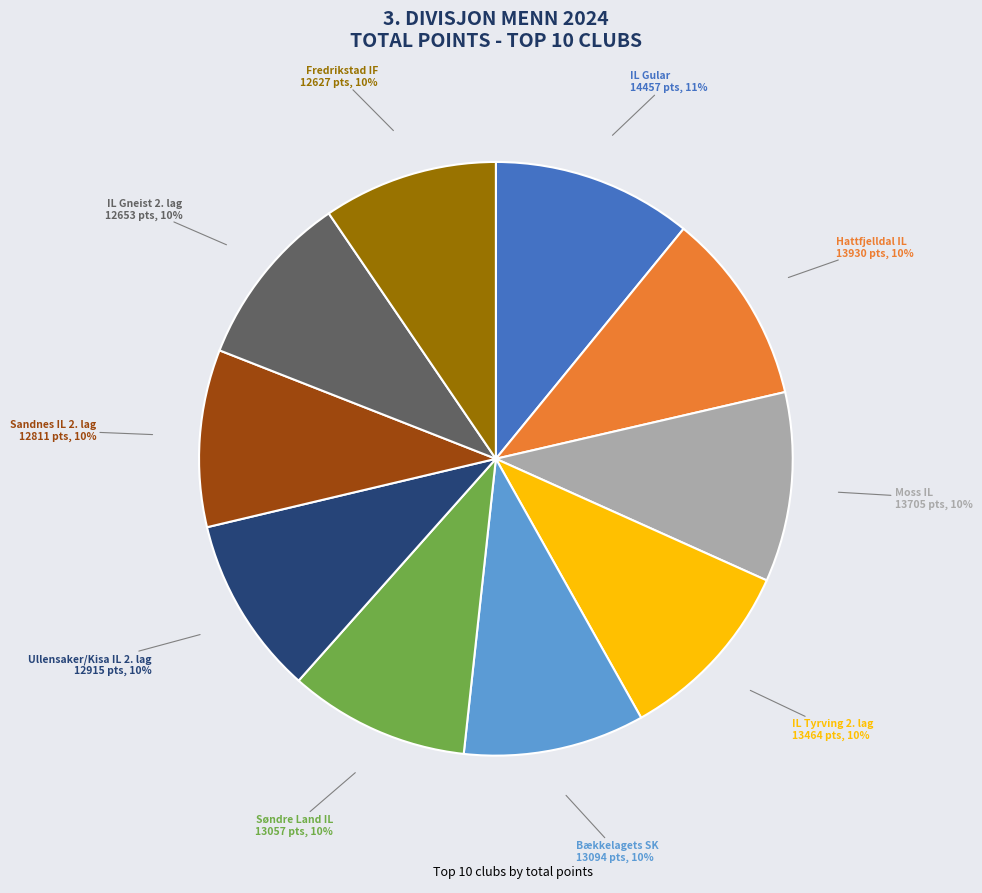

To the nearest percent, what is the average slice percentage?

10%